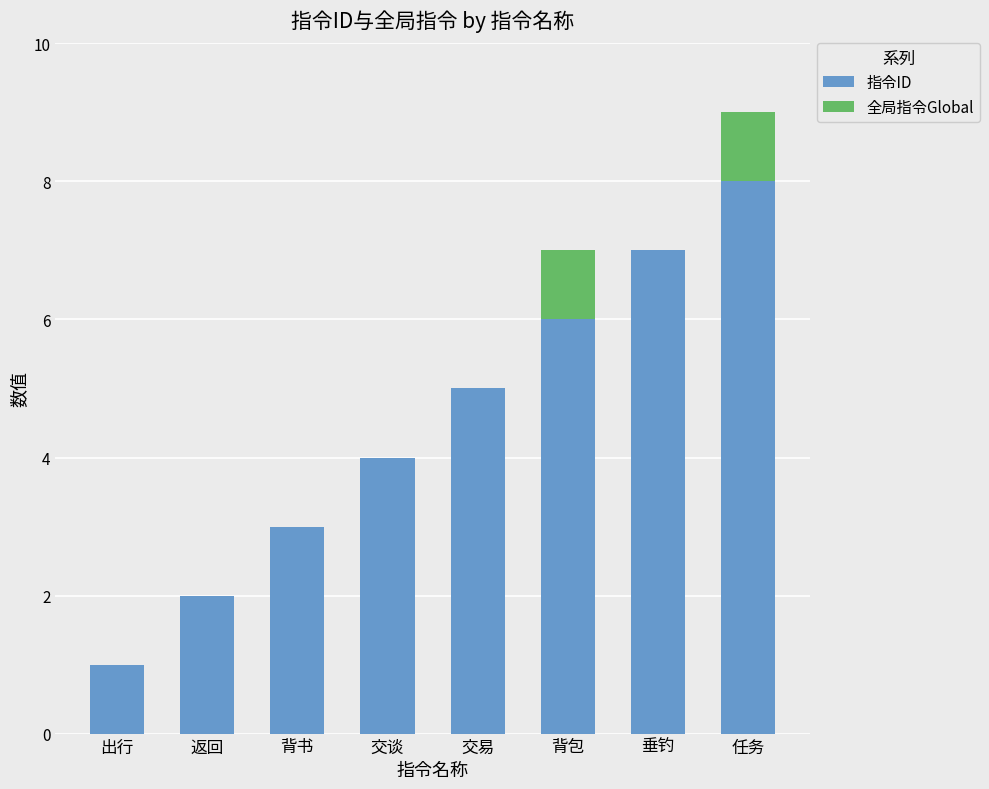

Is it true that 指令ID equals 1 at 出行?

True